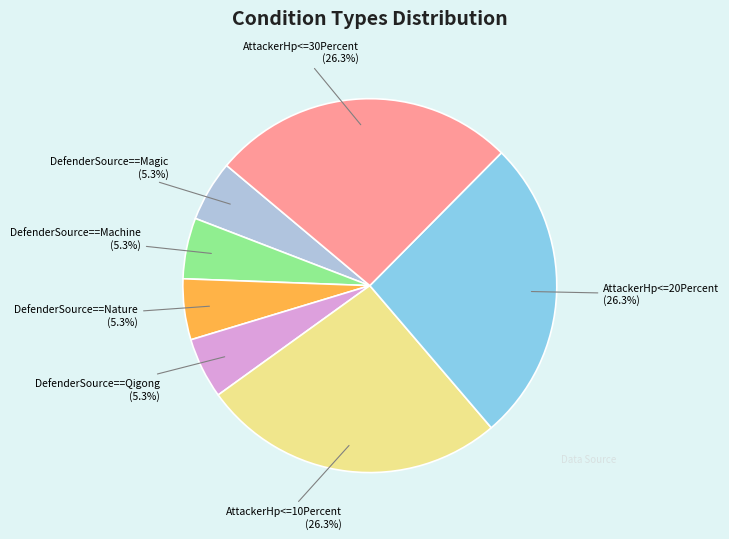

To the nearest percent, what is the average slice percentage?

14%